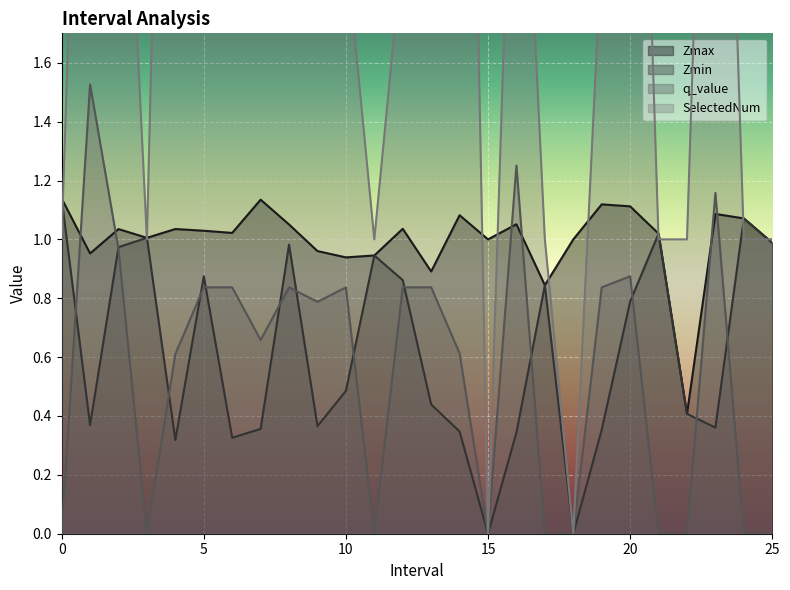

List the series in order of their peak value, lowest first.

Zmax, Zmin, q_value, SelectedNum